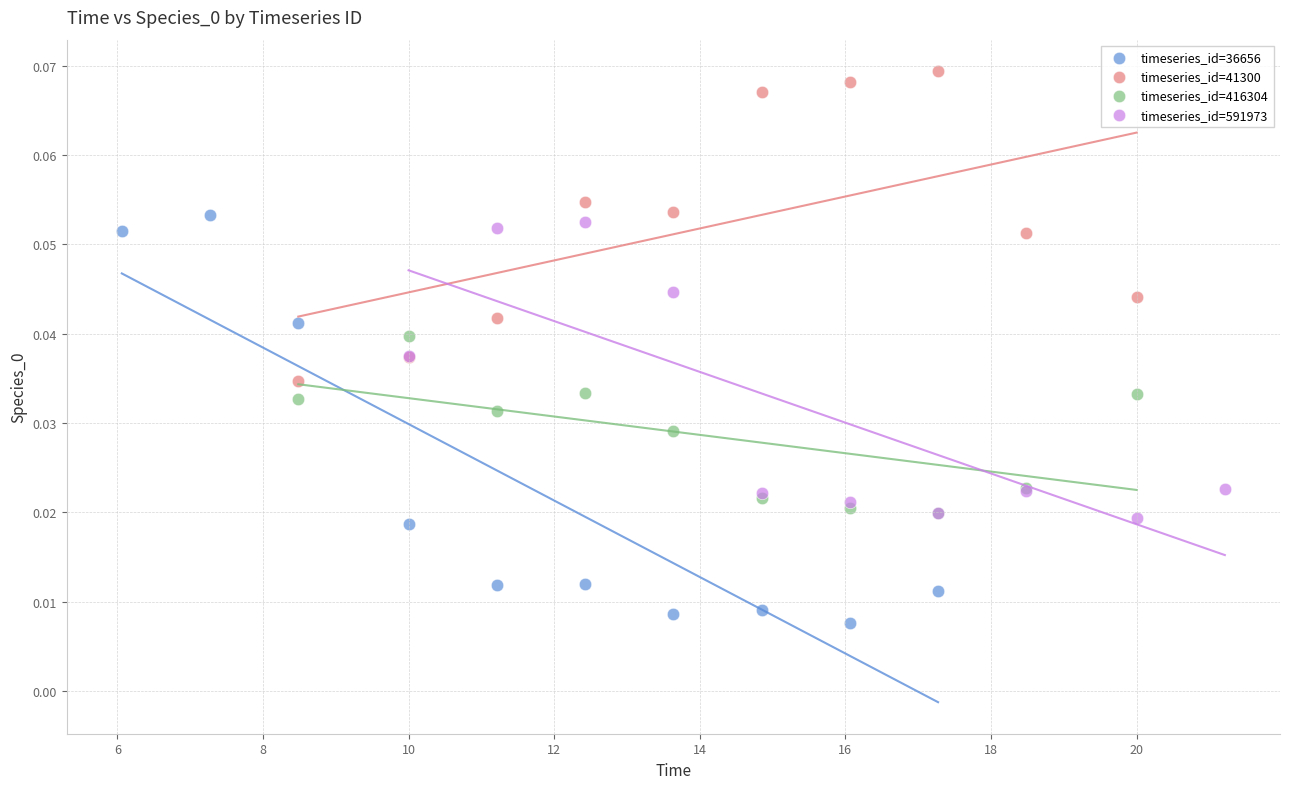

Which series reaches the maximum Y coordinate?

timeseries_id=41300